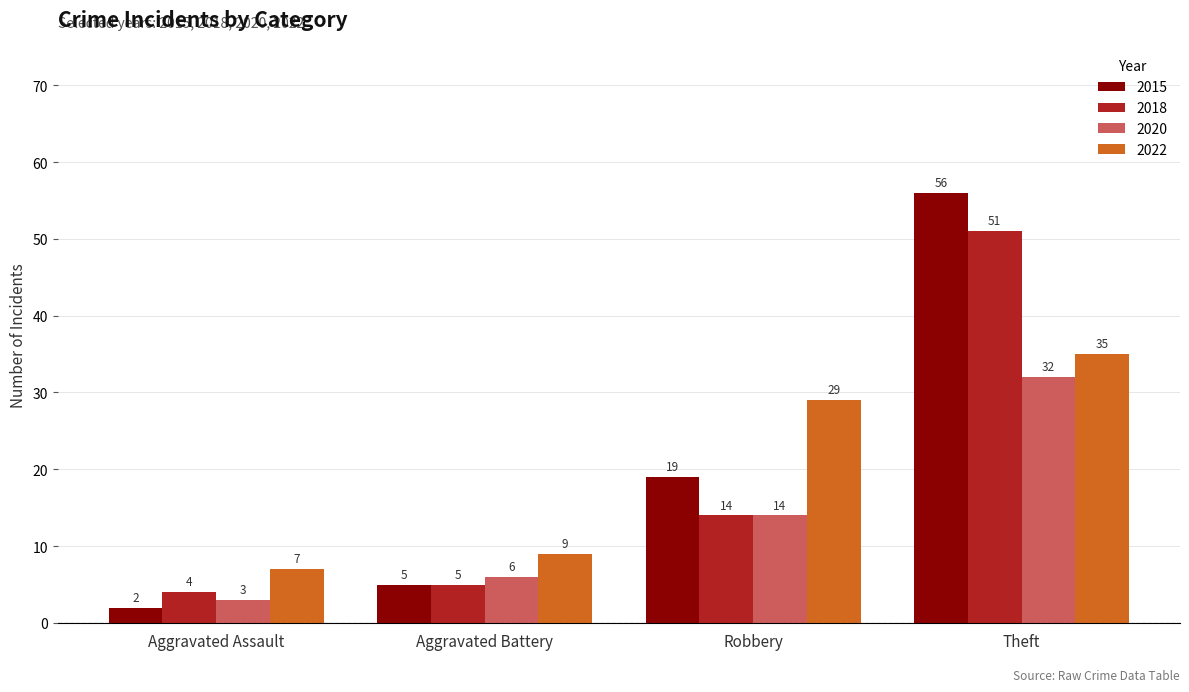

Which series has the widest spread of values?

2015